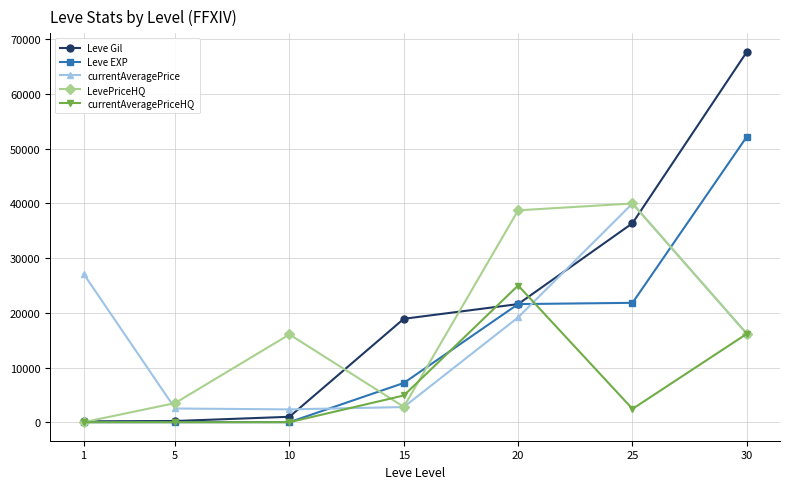

True or false: Leve EXP has more than 1 interior local peaks.

False